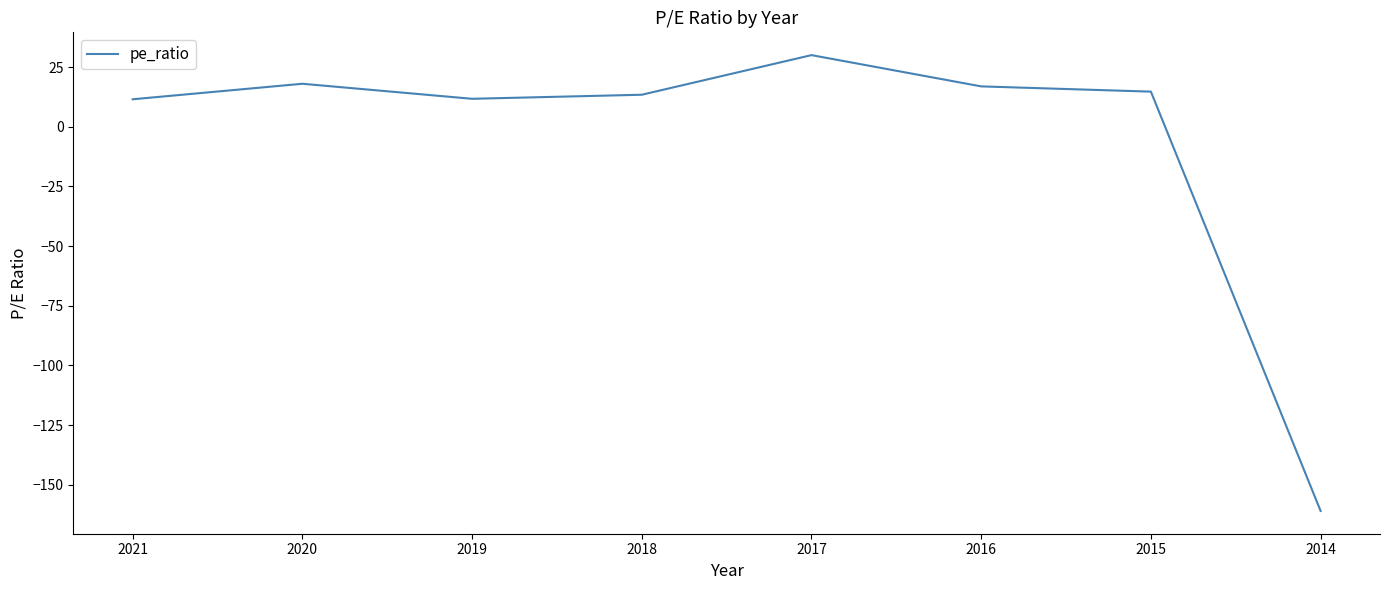

The chart shows a value of 14.7 at 2015. True or false?

True